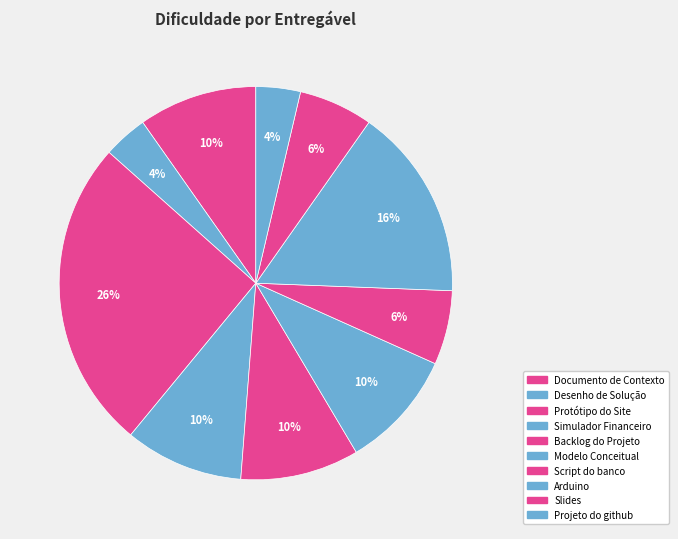

Count the number of slices in the pie.

10